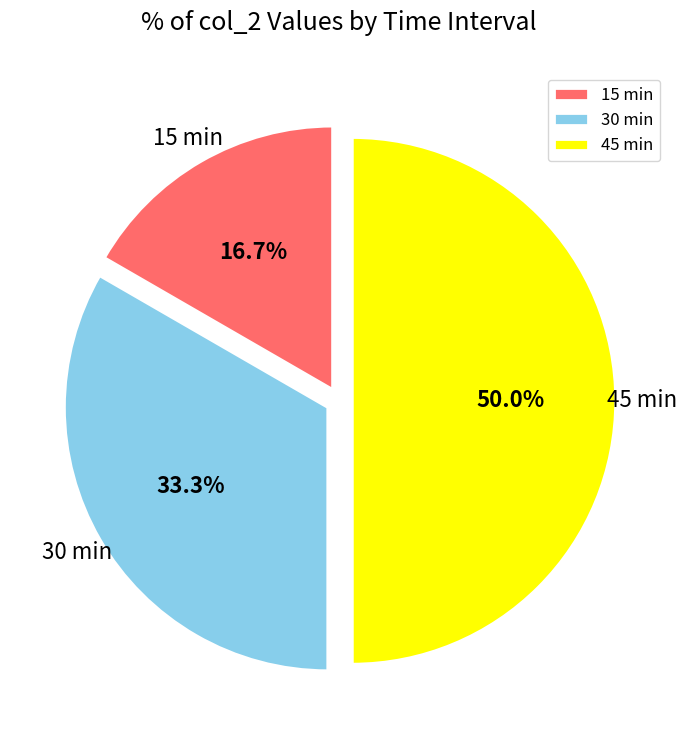

Is 30 min the majority of the pie?

No